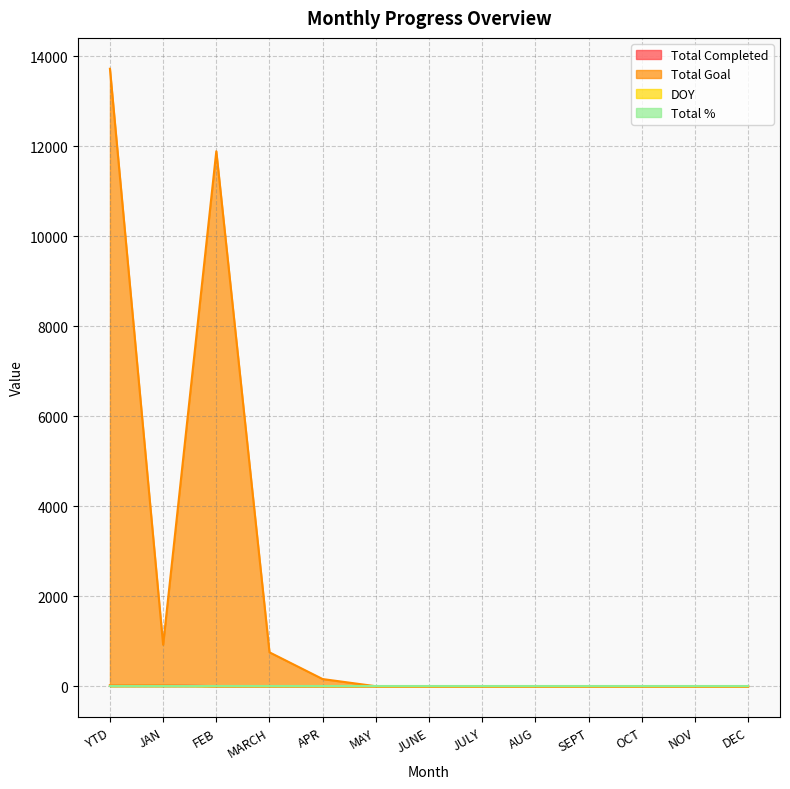

Which series has the largest range (max minus min)?

Total Goal